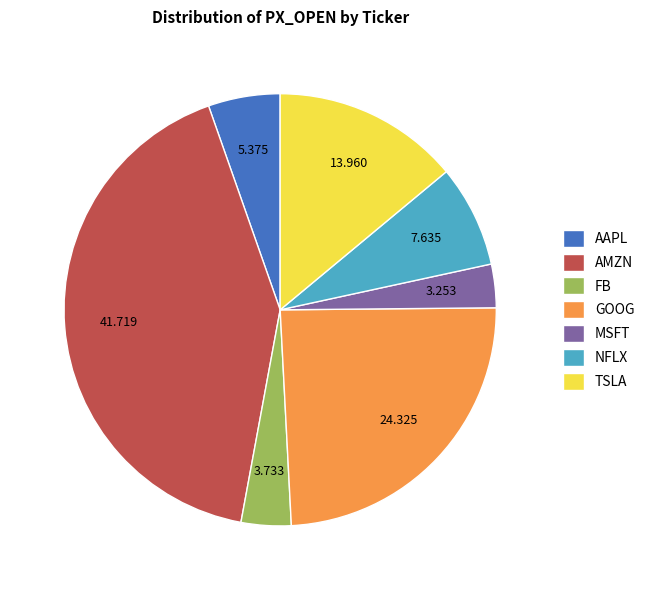

Is the sum of FB and GOOG greater than half?

No